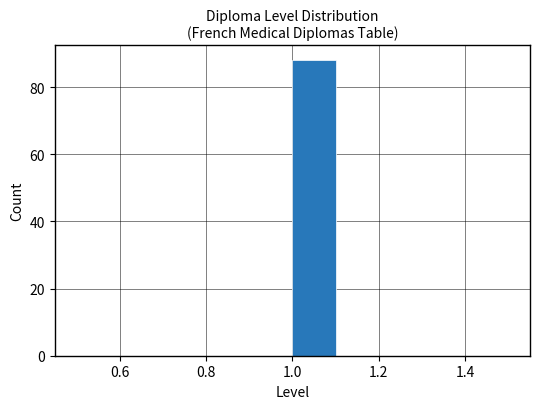

Reading left to right, transcribe this chart: for each bar, give the range it covers on the x-axis and its height. The values are not printed on the chart, so give them approximately, as read against the axis.

0.5 to 0.6: 0
0.6 to 0.7: 0
0.7 to 0.8: 0
0.8 to 0.9: 0
0.9 to 1.0: 0
1.0 to 1.1: 88
1.1 to 1.2: 0
1.2 to 1.3: 0
1.3 to 1.4: 0
1.4 to 1.5: 0